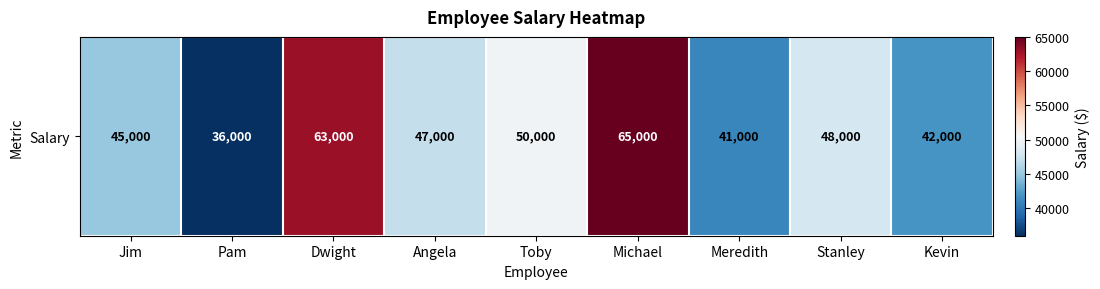

How many distinct data groups are displayed?

1